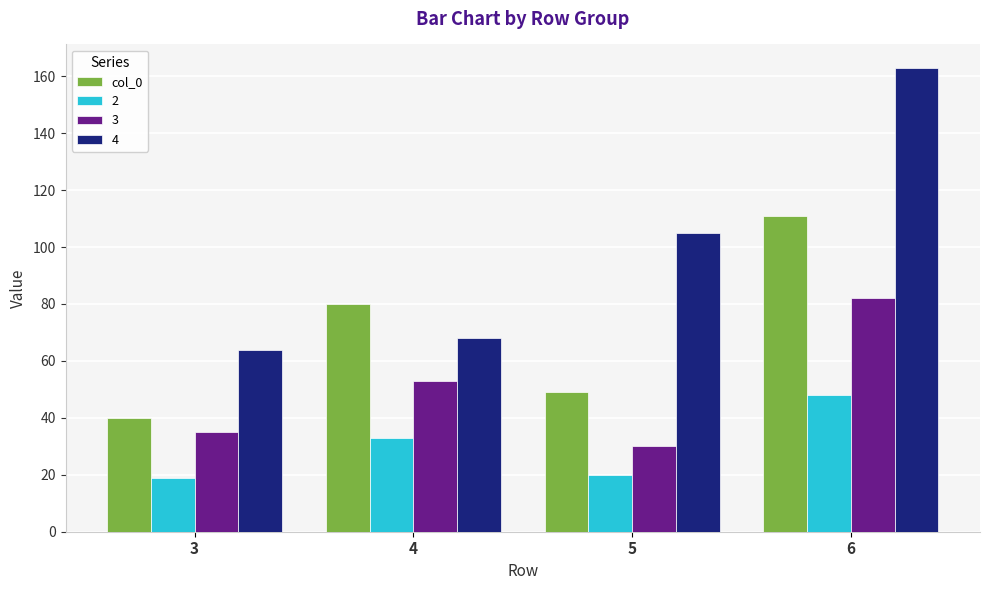

What is the sum of all 4 values?

400